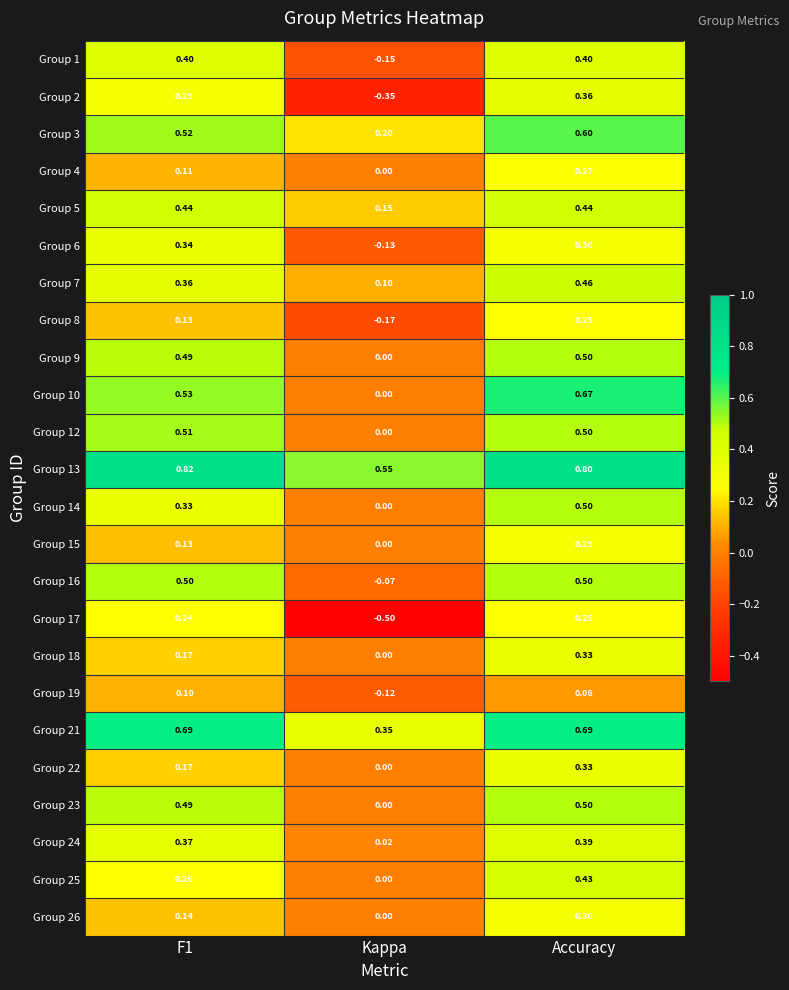

At which category does the chart reach its minimum across all series?

Kappa